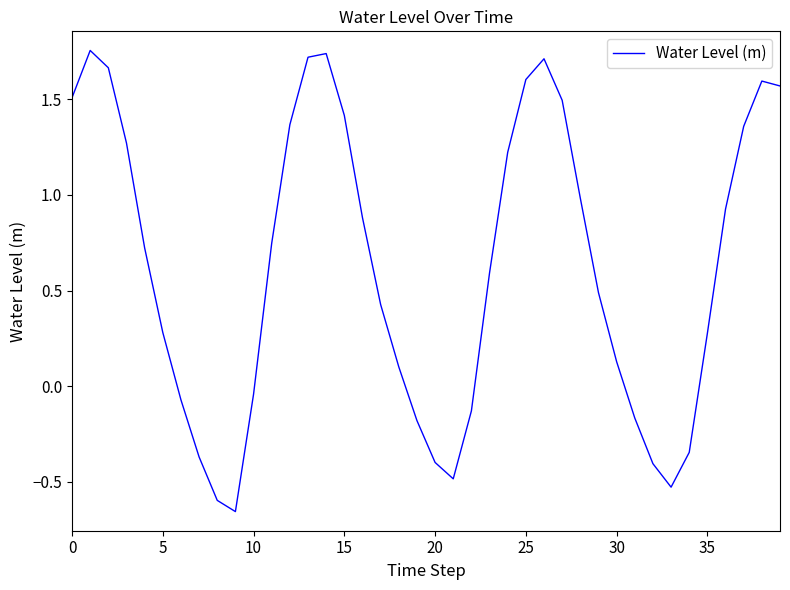

What is the difference between the maximum and minimum values?

2.4